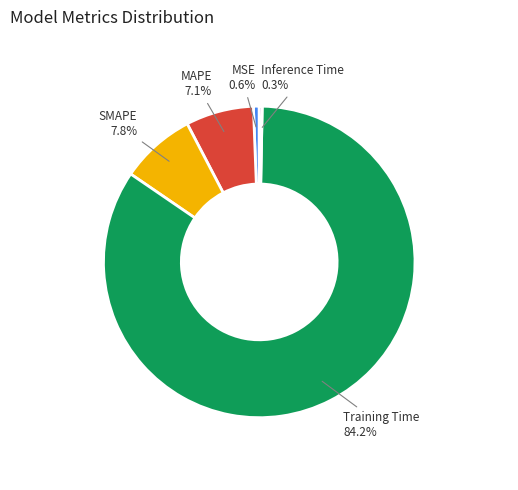

Which category has the biggest portion of the pie?

Training Time